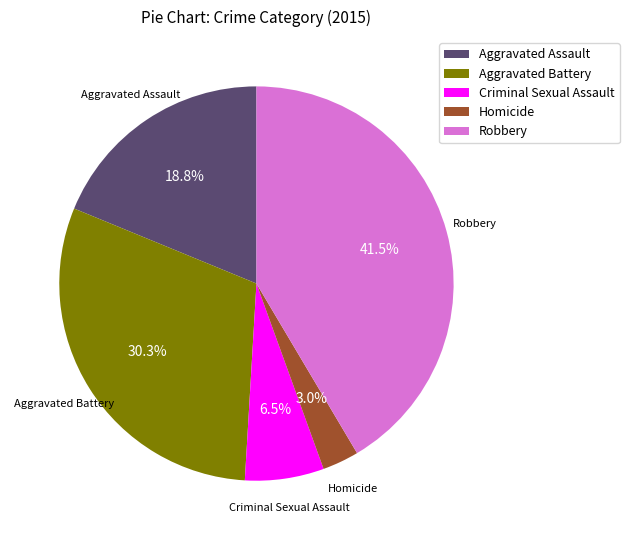

To the nearest percent, what is the difference between the Criminal Sexual Assault and Aggravated Assault slice percentages?

12%